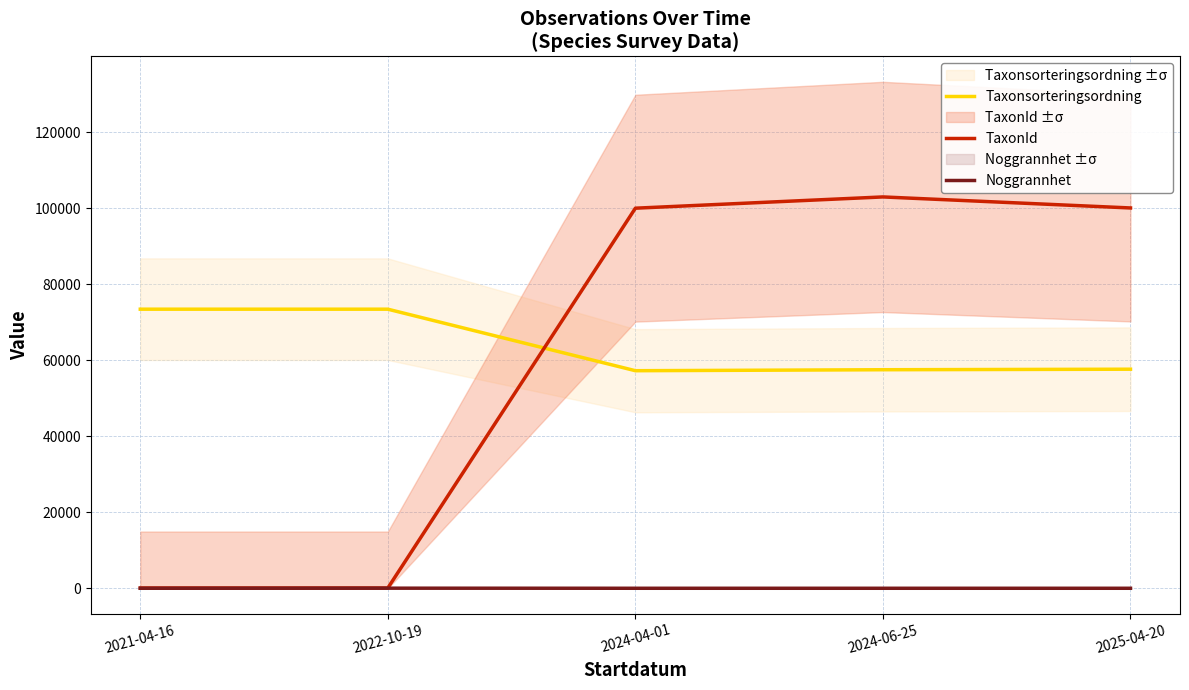

How many data points does each series have?

5